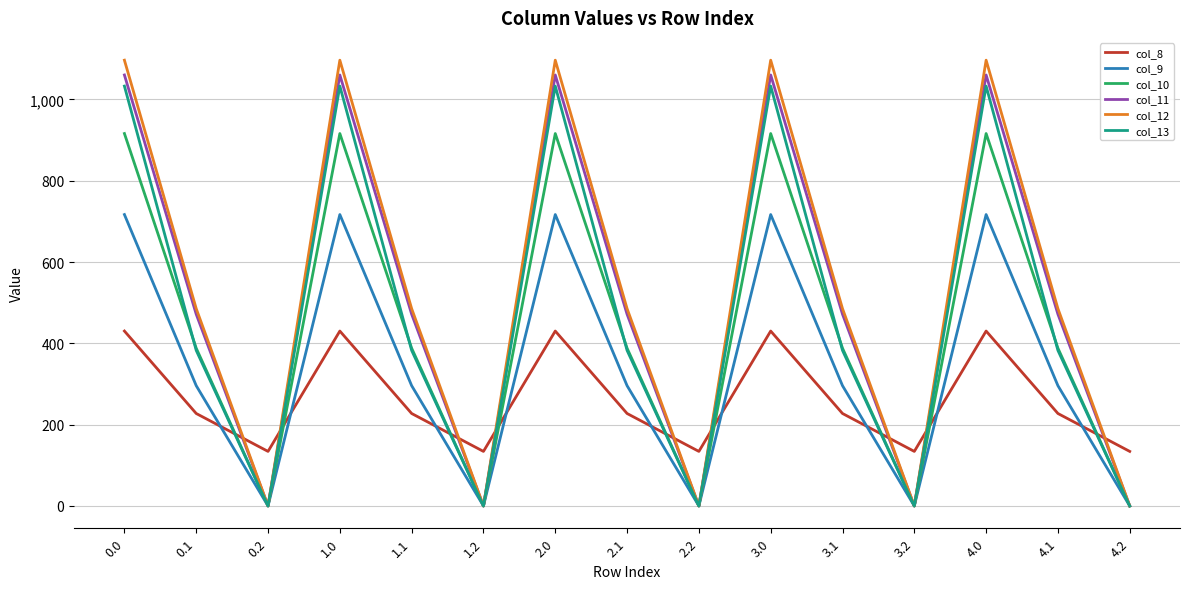

In col_13, how many points are higher than both neighbors (excluding endpoints)?

4